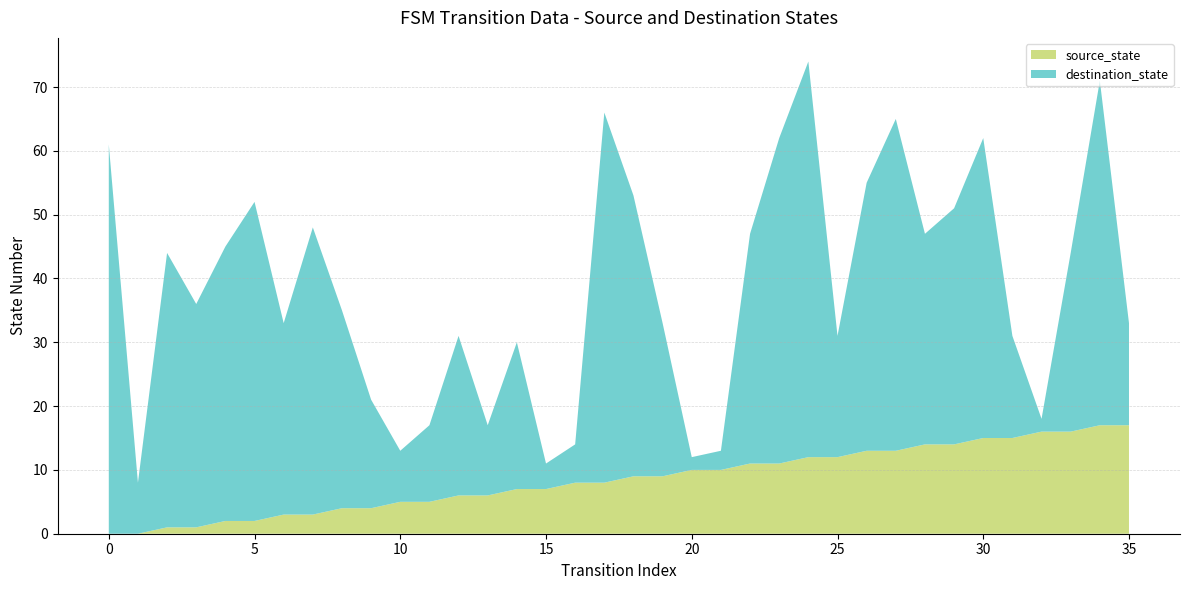

Reading left to right, what are all the values shown in this chart?

source_state: 0=0	1=0	2=1	3=1	4=2	5=2	6=3	7=3	8=4	9=4	10=5	11=5	12=6	13=6	14=7	15=7	16=8	17=8	18=9	19=9	20=10	21=10	22=11	23=11	24=12	25=12	26=13	27=13	28=14	29=14	30=15	31=15	32=16	33=16	34=17	35=17
destination_state: 0=61	1=8	2=43	3=35	4=43	5=50	6=30	7=45	8=31	9=17	10=8	11=12	12=25	13=11	14=23	15=4	16=6	17=58	18=44	19=24	20=2	21=3	22=36	23=51	24=62	25=19	26=42	27=52	28=33	29=37	30=47	31=16	32=2	33=28	34=54	35=16